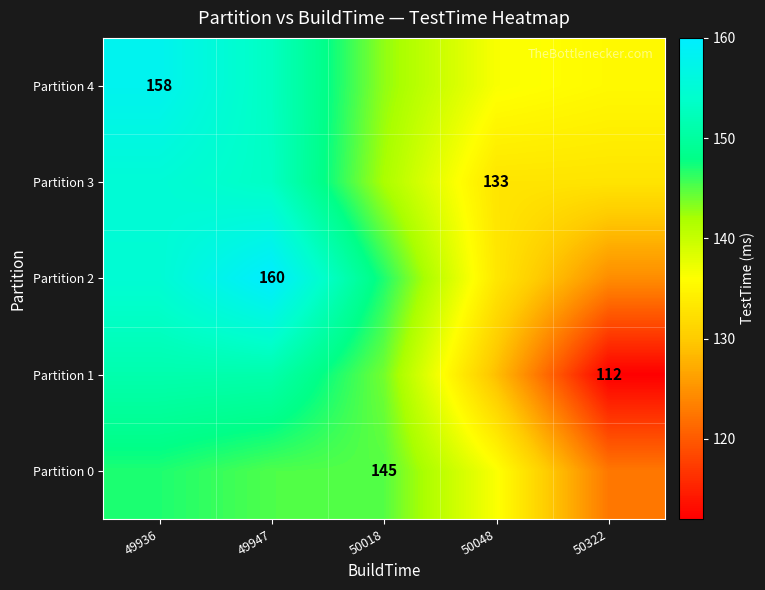

At how many categories does at least one series exceed 132?

5